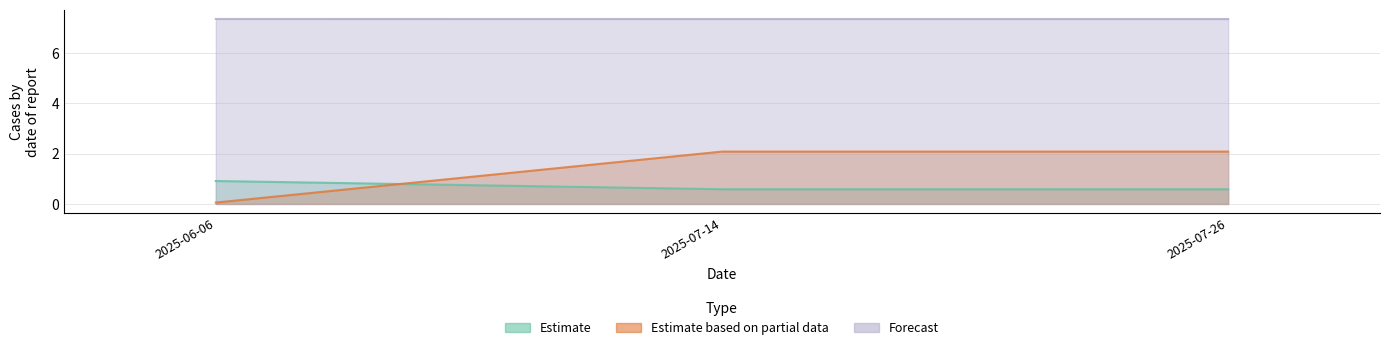

Which series changed the most between 2025-06-06 and 2025-07-26?

Estimate based on partial data